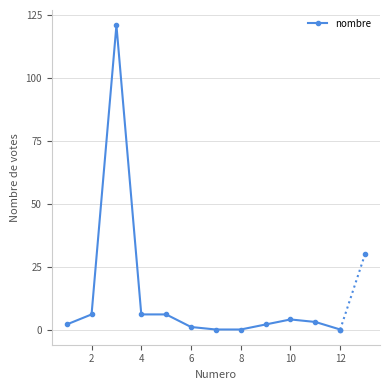

What is the sum of all values?

151